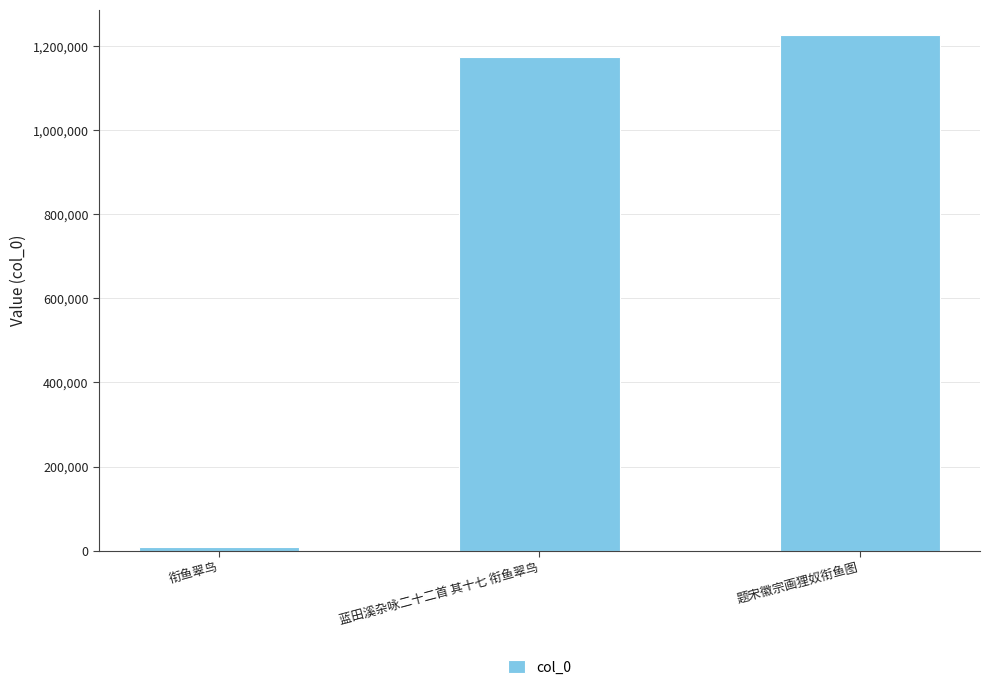

What position from the left is 题宋徽宗画狸奴衔鱼图?

3